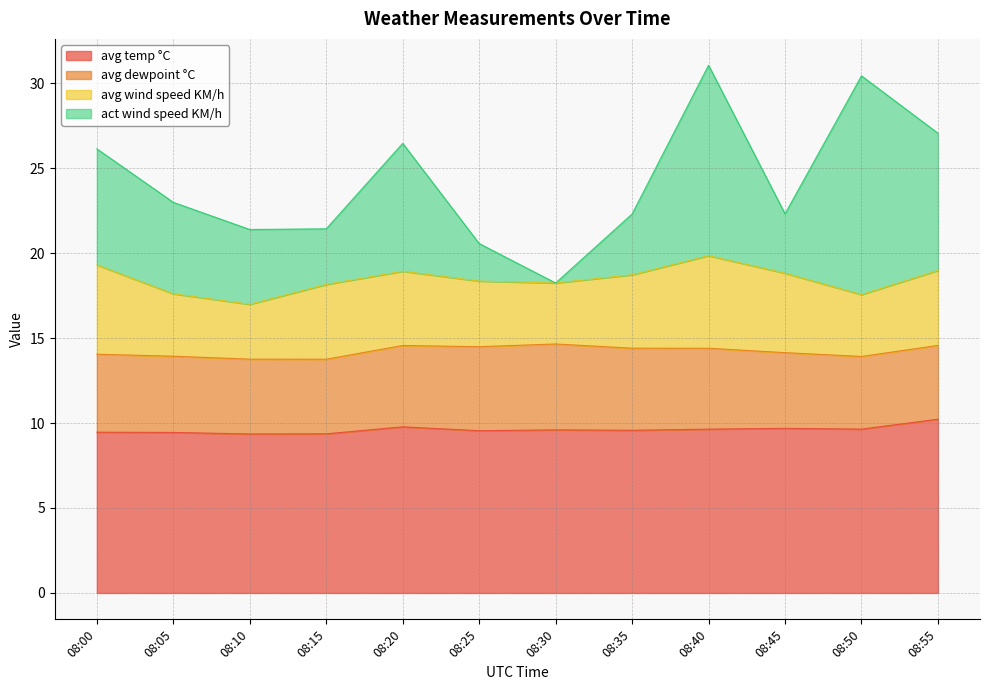

What are all the series names shown in the legend?

avg temp °C, avg dewpoint °C, avg wind speed KM/h, act wind speed KM/h